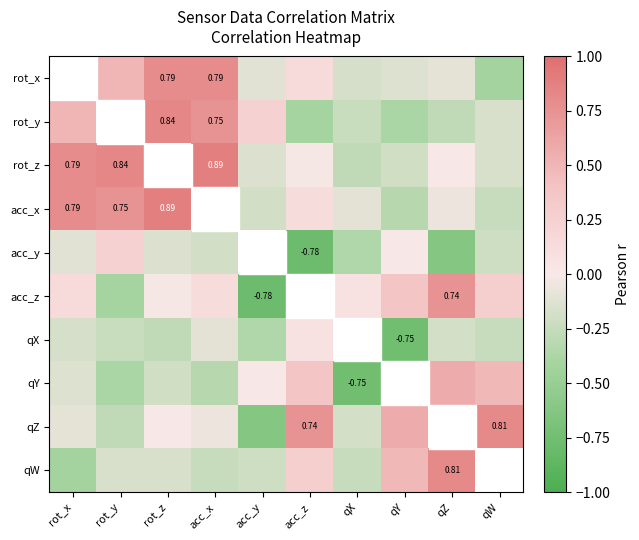

Between acc_x and rot_z, which is larger?

acc_x